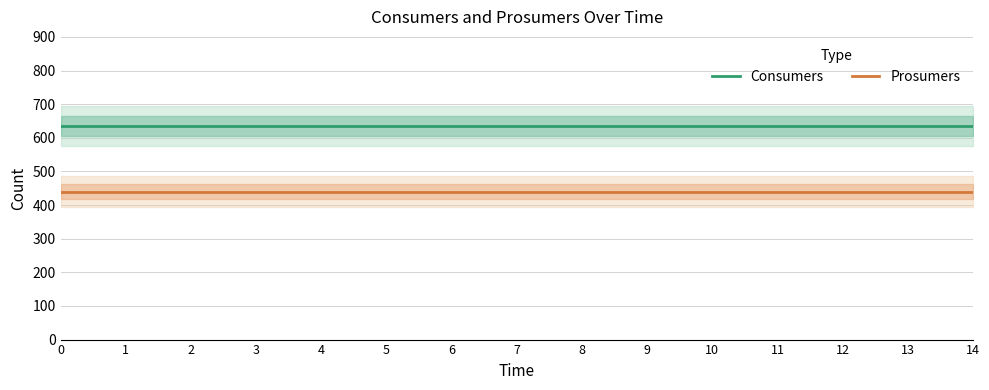

Reading left to right, transcribe all the data shown in this chart.

Consumers: 635	635	635	635	635	635	635	635	635	635	635	635	635	635	635
Prosumers: 440	440	440	440	440	440	440	440	440	440	440	440	440	440	440